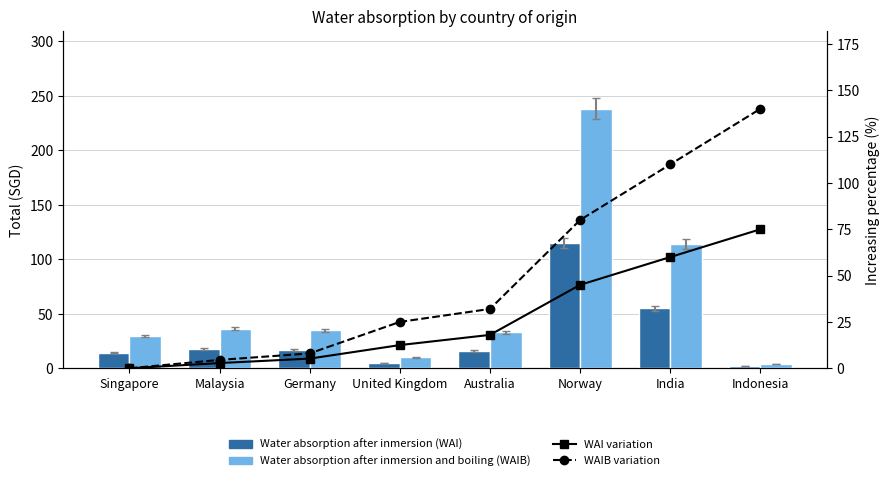

Which category has the highest value across all series?

Norway